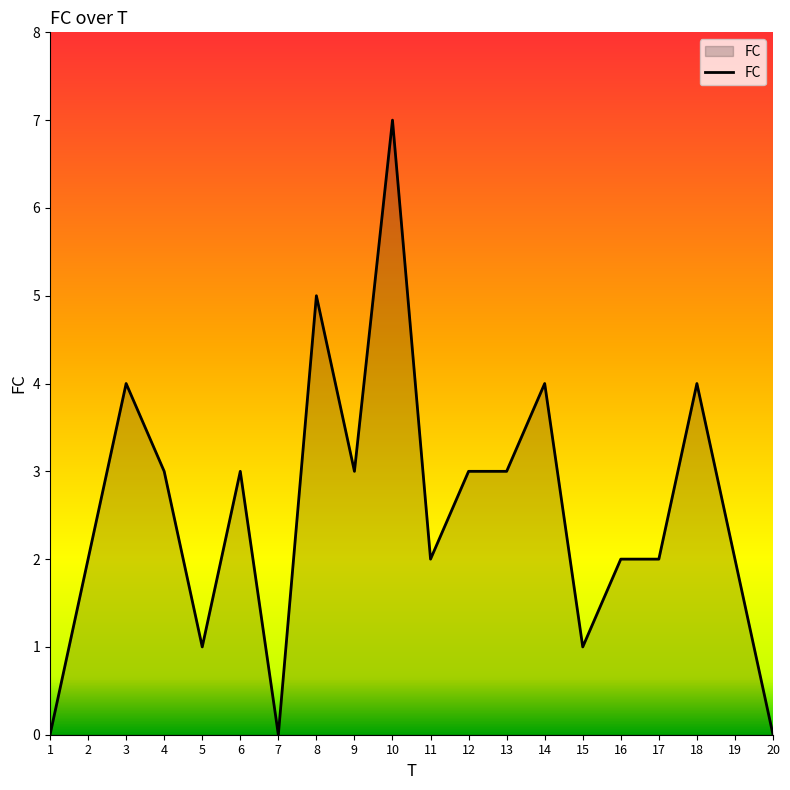

Which has a higher value, 12 or 8?

8